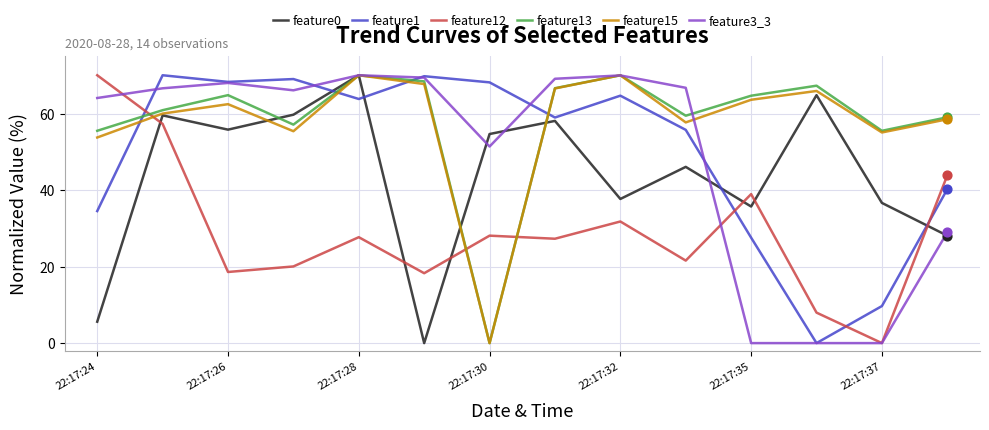

Which series ends up on top after the final intersection of feature3_3 and feature15?

feature15